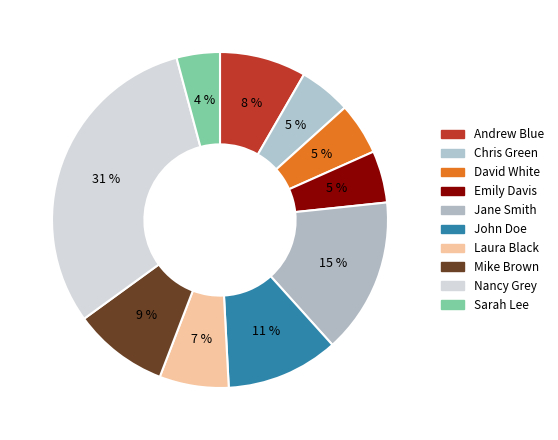

To the nearest percent, what is the average slice percentage?

10%